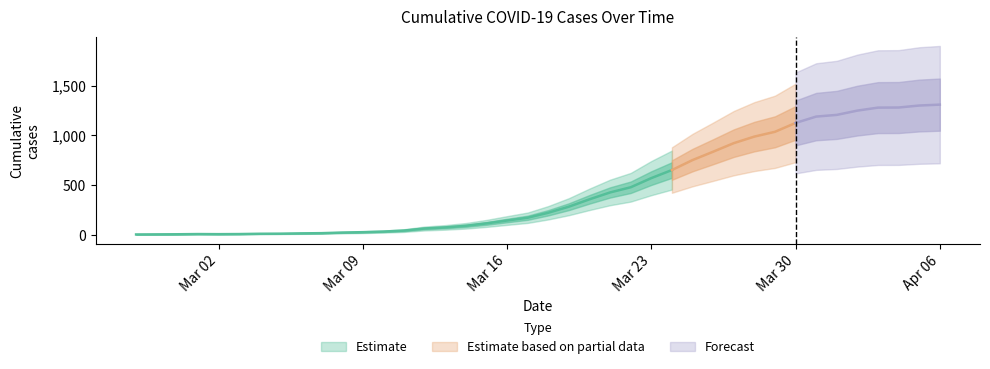

What is the ratio of the value at 2020-03-18 to the value at 2020-03-08?

9.0